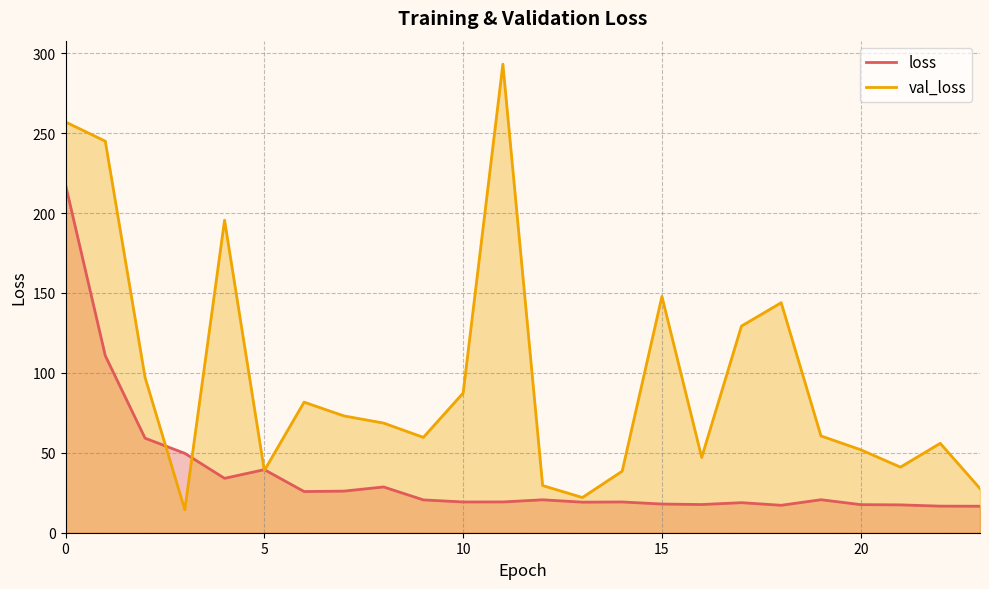

What is the value of the loss point at the 2nd from the left?

110.8